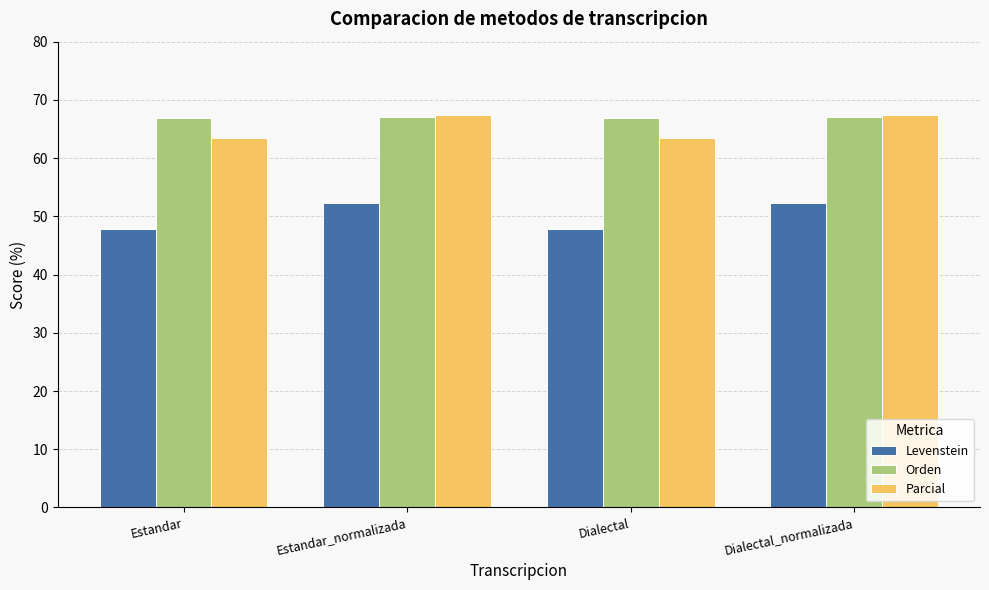

What is the difference between the second highest and second lowest values in the Parcial series?

3.9